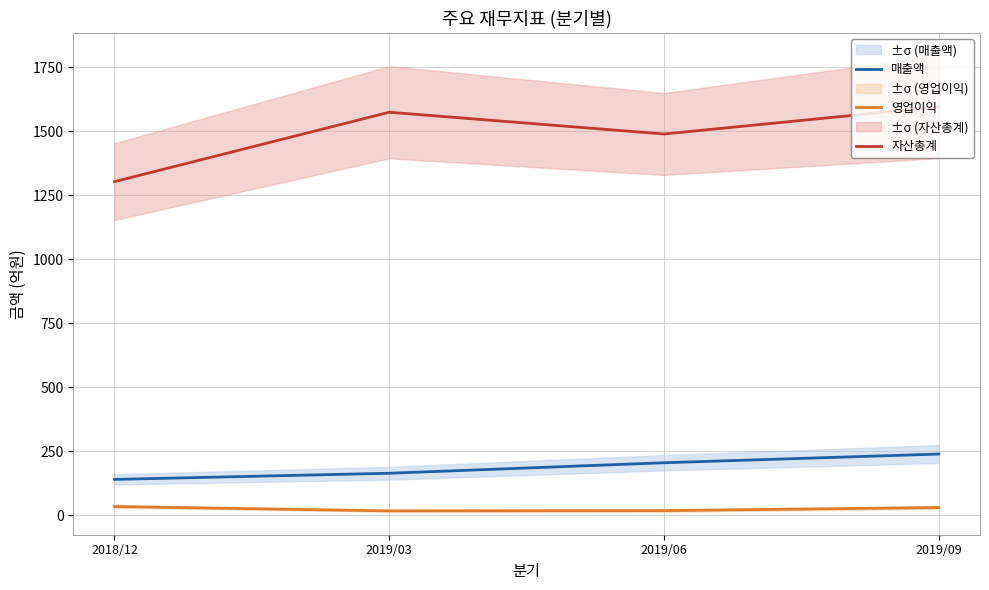

What is the lowest value of the 매출액 series?

141